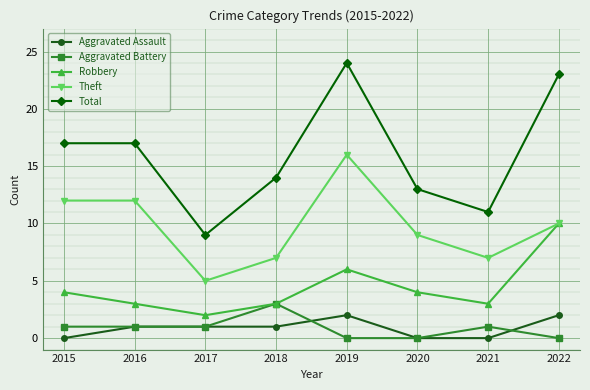

True or false: Aggravated Assault and Robbery cross at least once.

False